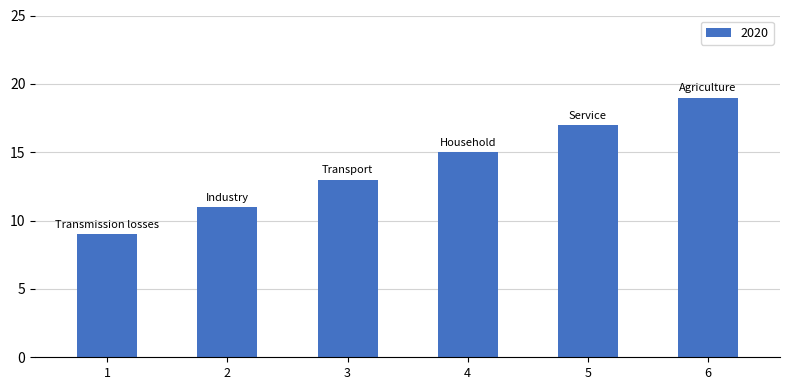

Reading right to left, transcribe all the data shown in this chart.

19	17	15	13	11	9